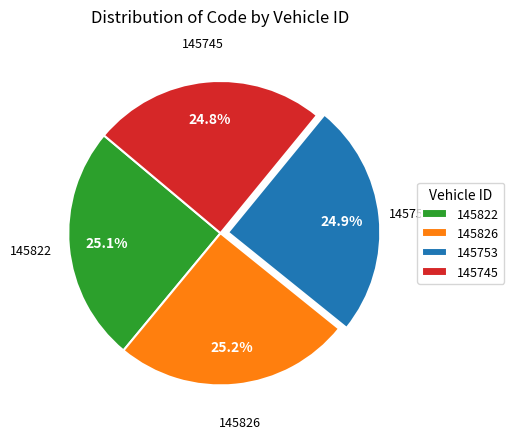

Is there a majority slice in this chart?

No